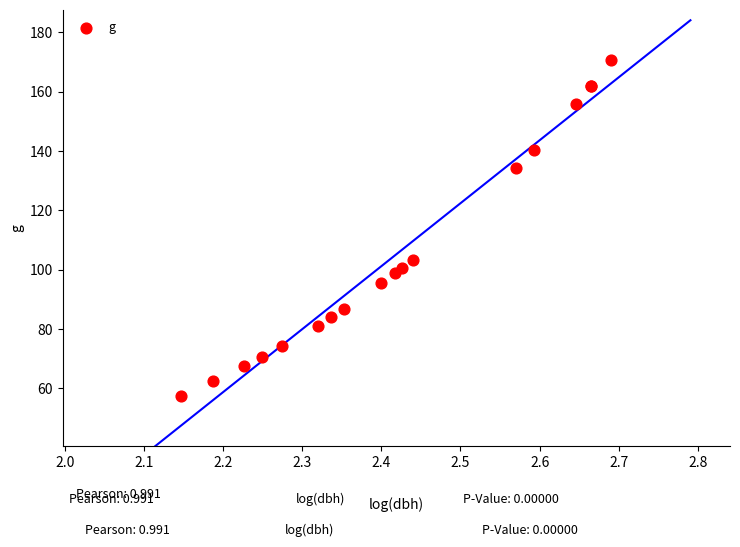

What Y value in the scatter plot is closest to 114?

103.4